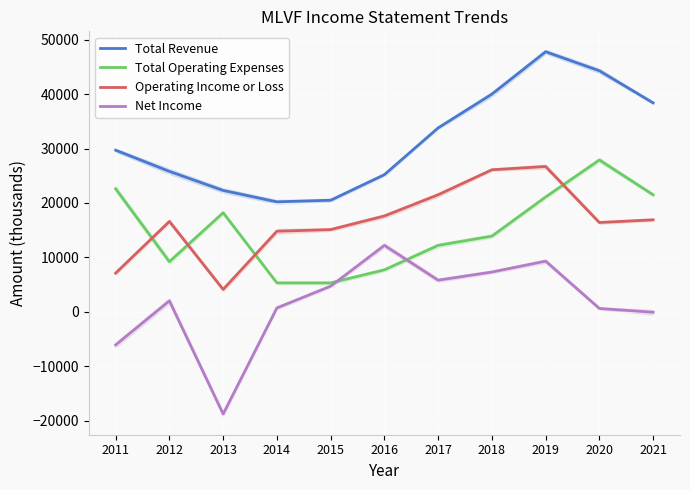

Reading left to right, transcribe all the data shown in this chart.

Total Revenue: 2011=29700	2012=25800	2013=22300	2014=20200	2015=20500	2016=25200	2017=33800	2018=40000	2019=47800	2020=44300	2021=38400
Total Operating Expenses: 2011=22600	2012=9200	2013=18200	2014=5300	2015=5300	2016=7700	2017=12200	2018=13900	2019=21100	2020=27900	2021=21500
Operating Income or Loss: 2011=7100	2012=16600	2013=4100	2014=14800	2015=15100	2016=17600	2017=21500	2018=26100	2019=26700	2020=16400	2021=16900
Net Income: 2011=-6100	2012=2000	2013=-18800	2014=700	2015=4700	2016=12200	2017=5800	2018=7300	2019=9300	2020=600	2021=-100